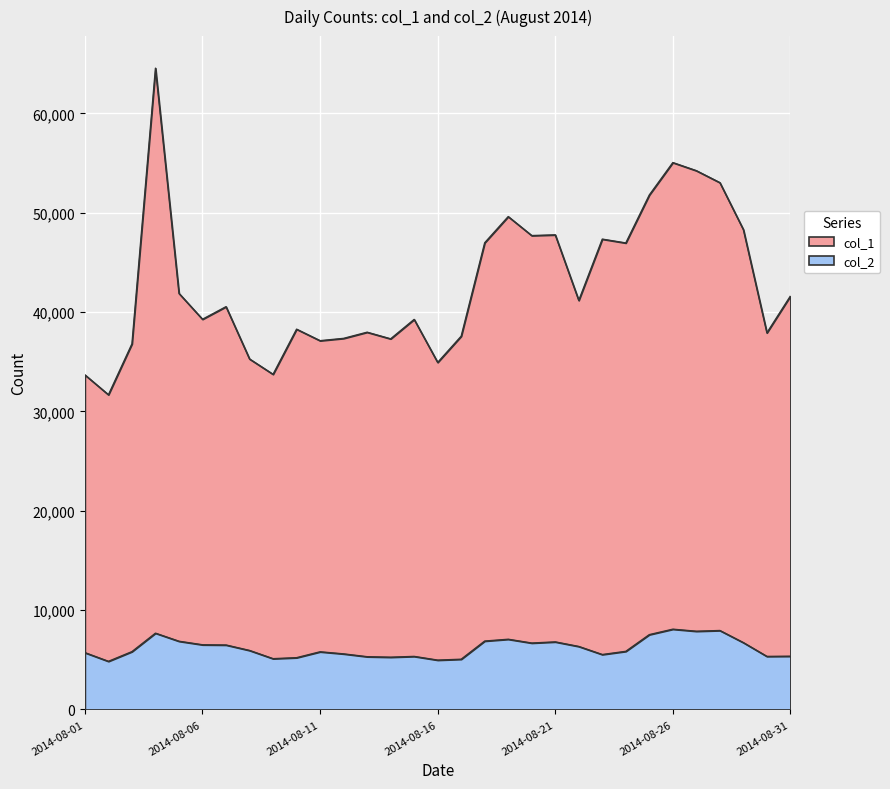

What is the difference between the highest and lowest values at 2014-08-27?

46368